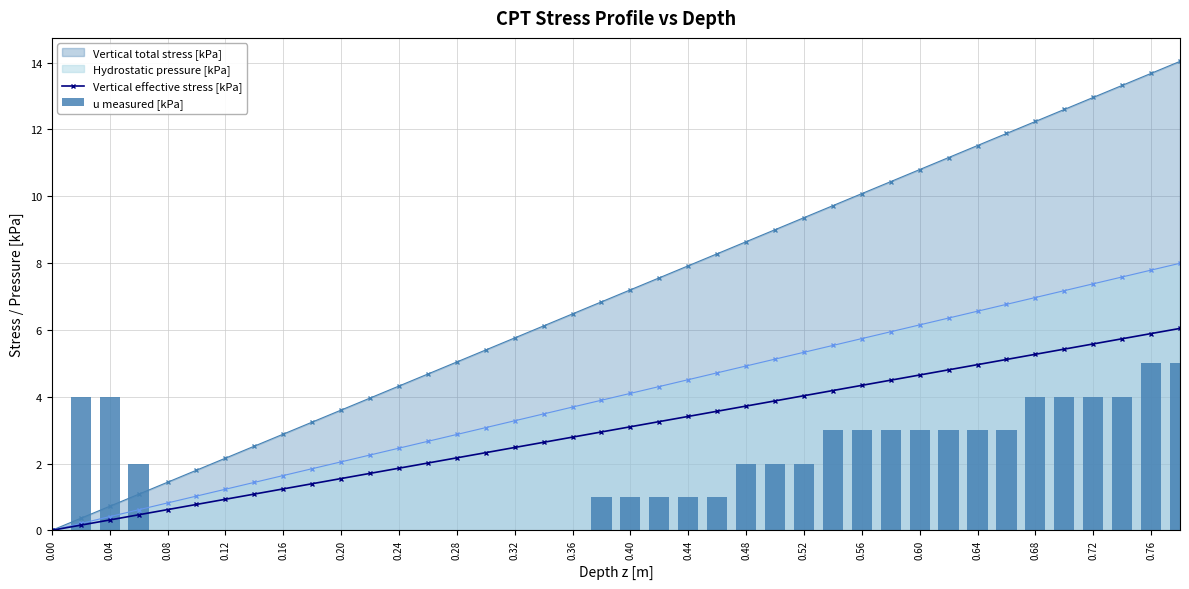

Is the value of Vertical effective stress [kPa] at 0.20 greater than the value of Vertical total stress [kPa] at 0.12?

No